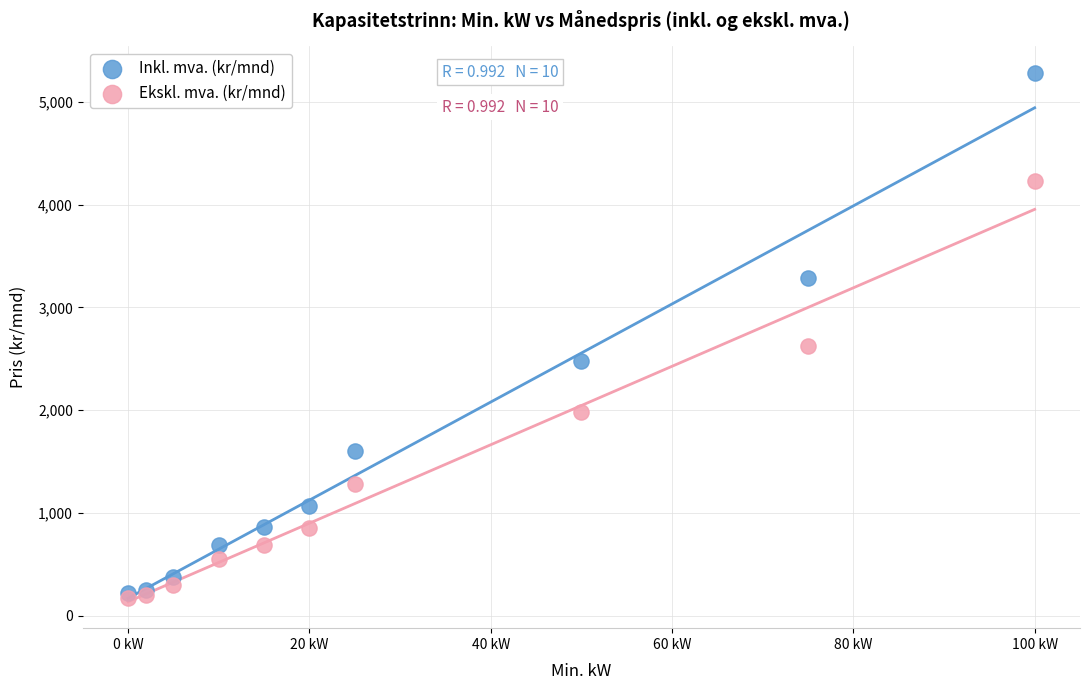

In the Ekskl. mva. (kr/mnd) series, what Y value is closest to 2200?

1986.7